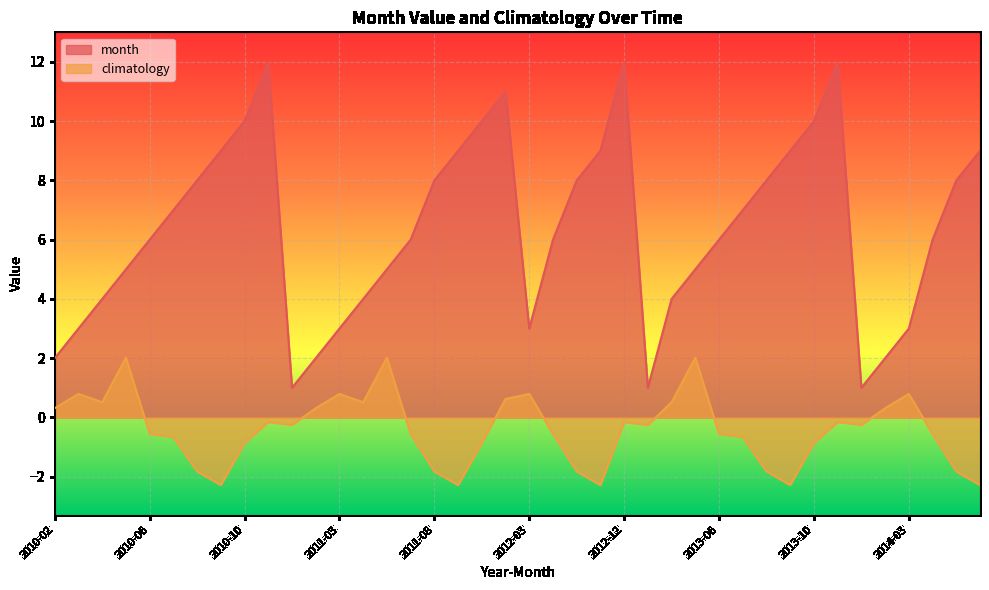

How many values in the month series exceed 6?

19